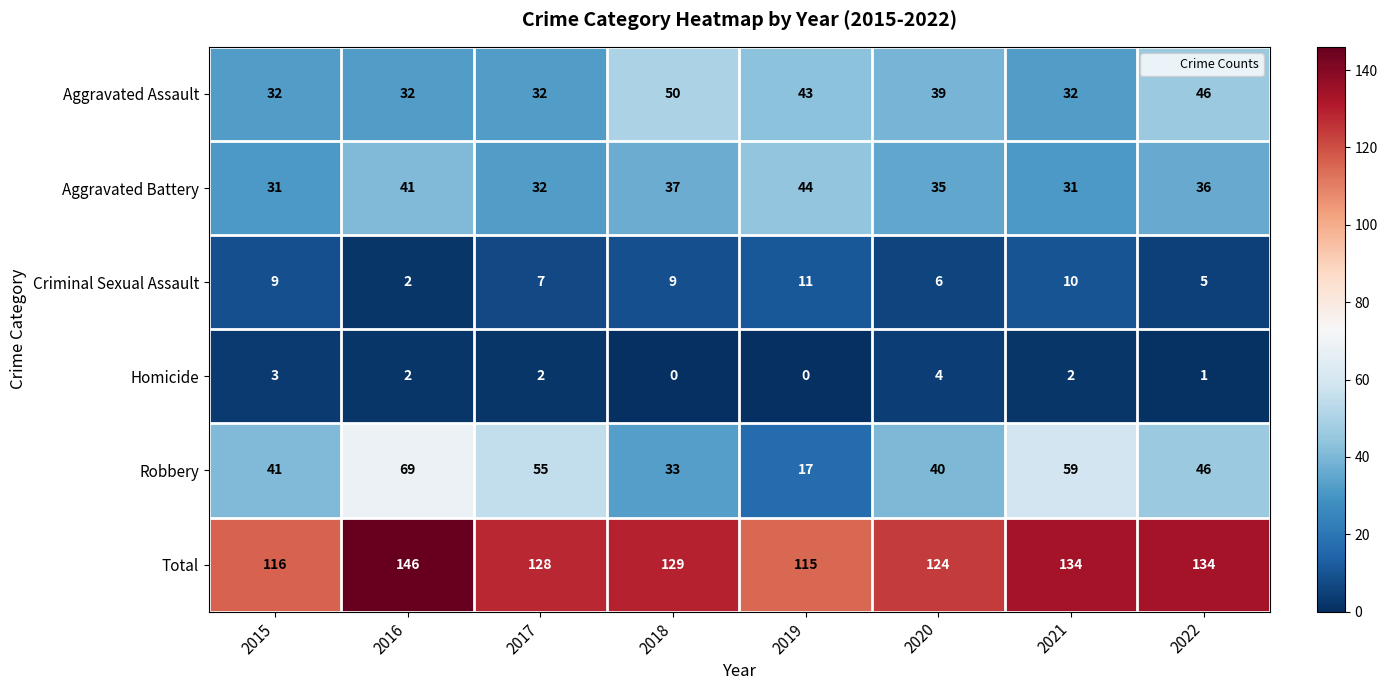

What is the average value of the Robbery series?

45